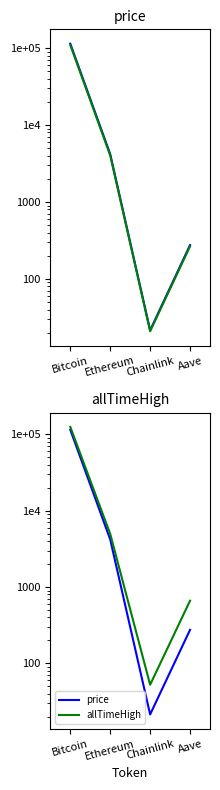

What is the value of the price24hAgo point at the 1st from the left?

109676.0